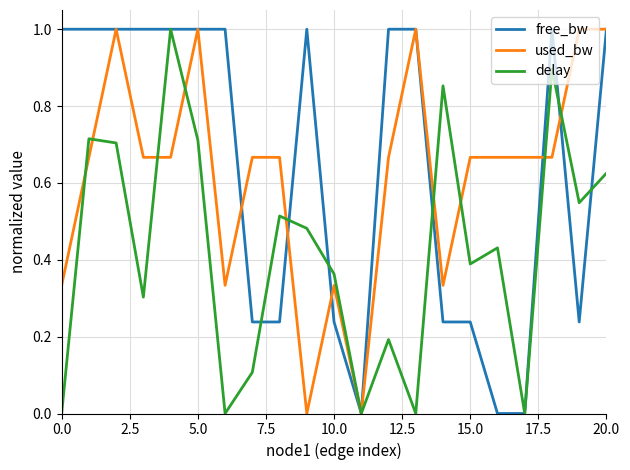

What is the highest value of the delay series?

1.0